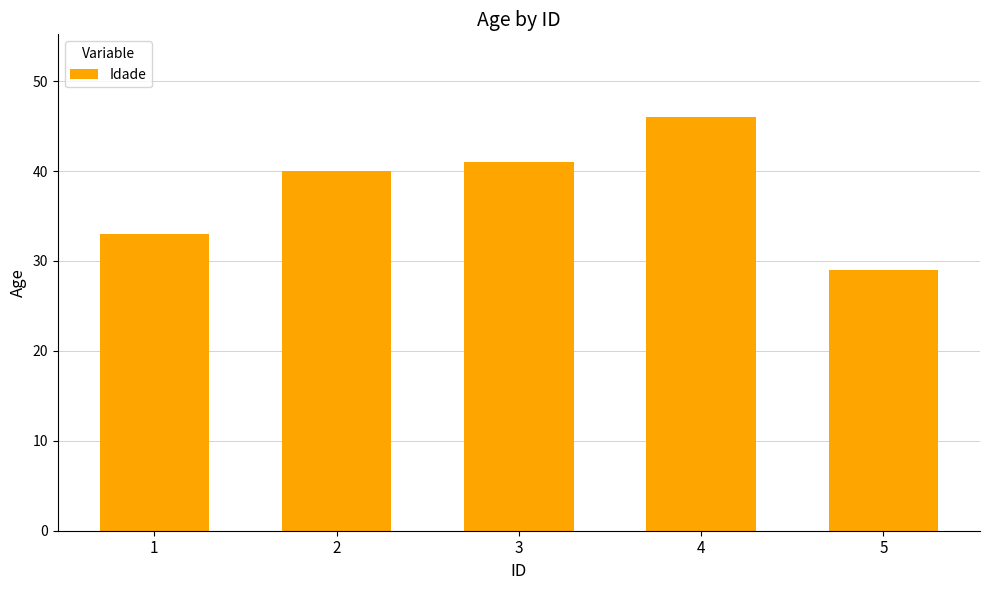

Count the number of categories in the chart.

5